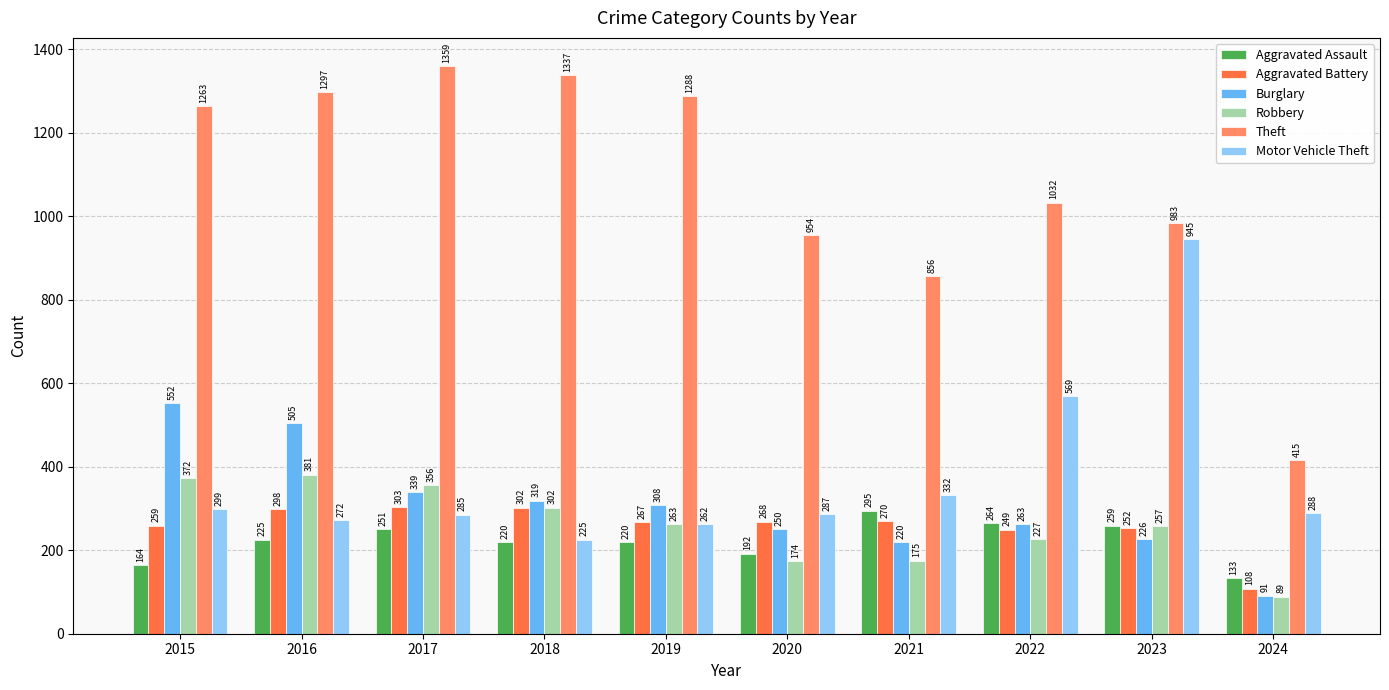

At which category is the sum across all series the highest?

2016